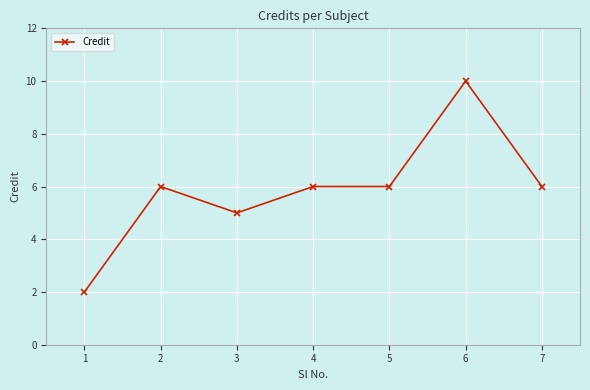

What is the value of the 6th point from the left?

10